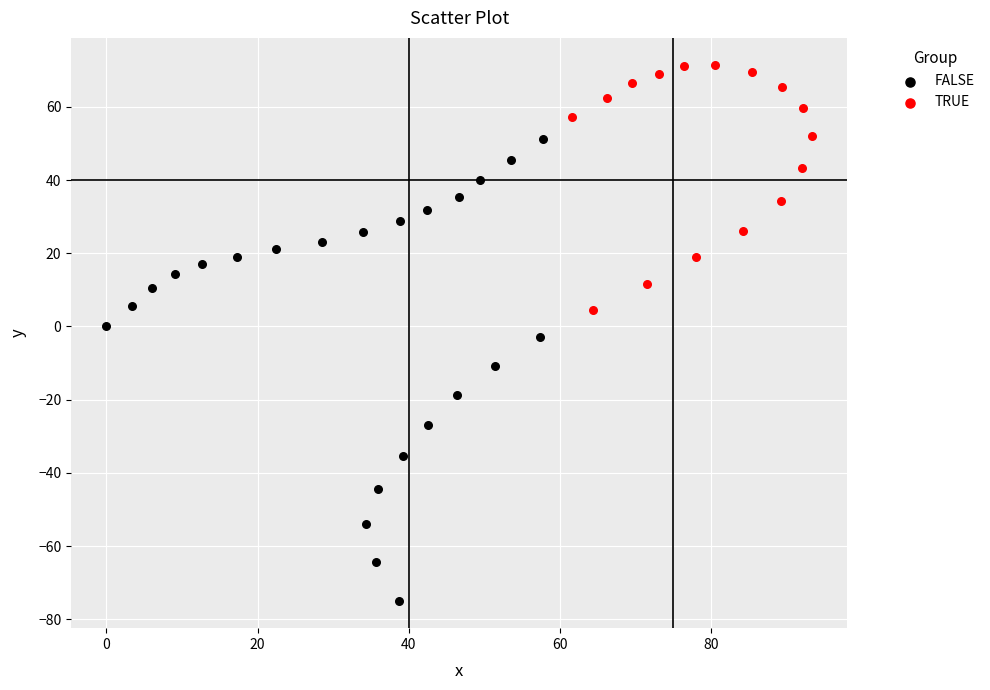

Which series has the widest spread of Y values?

FALSE